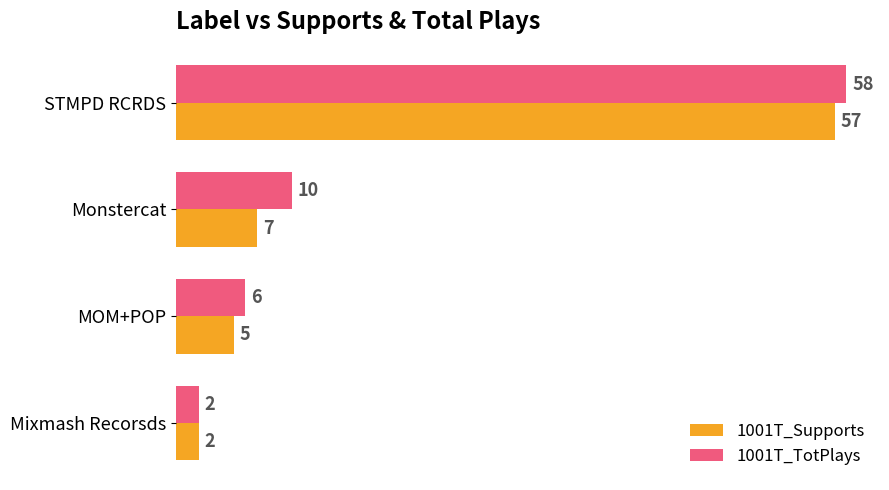

Where is 1001T_Supports nearest to the value 29?

Monstercat